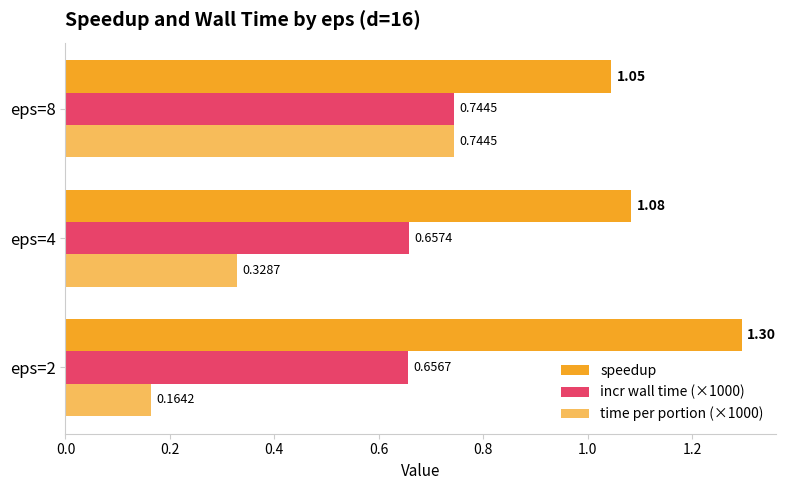

Reading left to right, list all the values displayed in this chart.

speedup: 1.3	1.1	1.0
incr wall time (×1000): 0.7	0.7	0.7
time per portion (×1000): 0.2	0.3	0.7